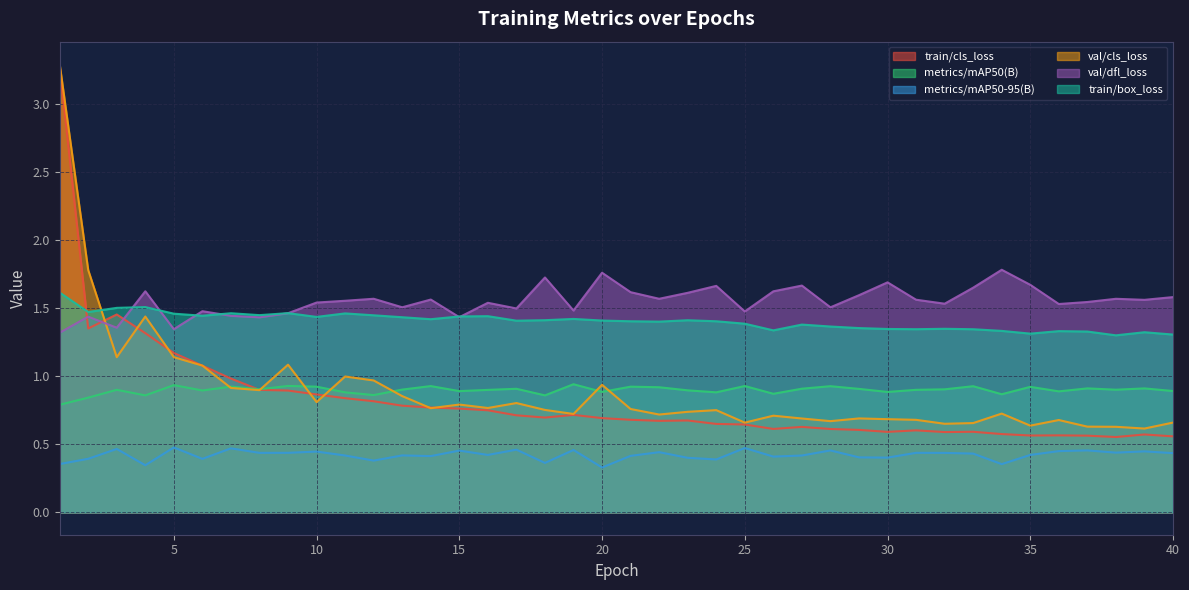

How many distinct data groups are displayed?

6